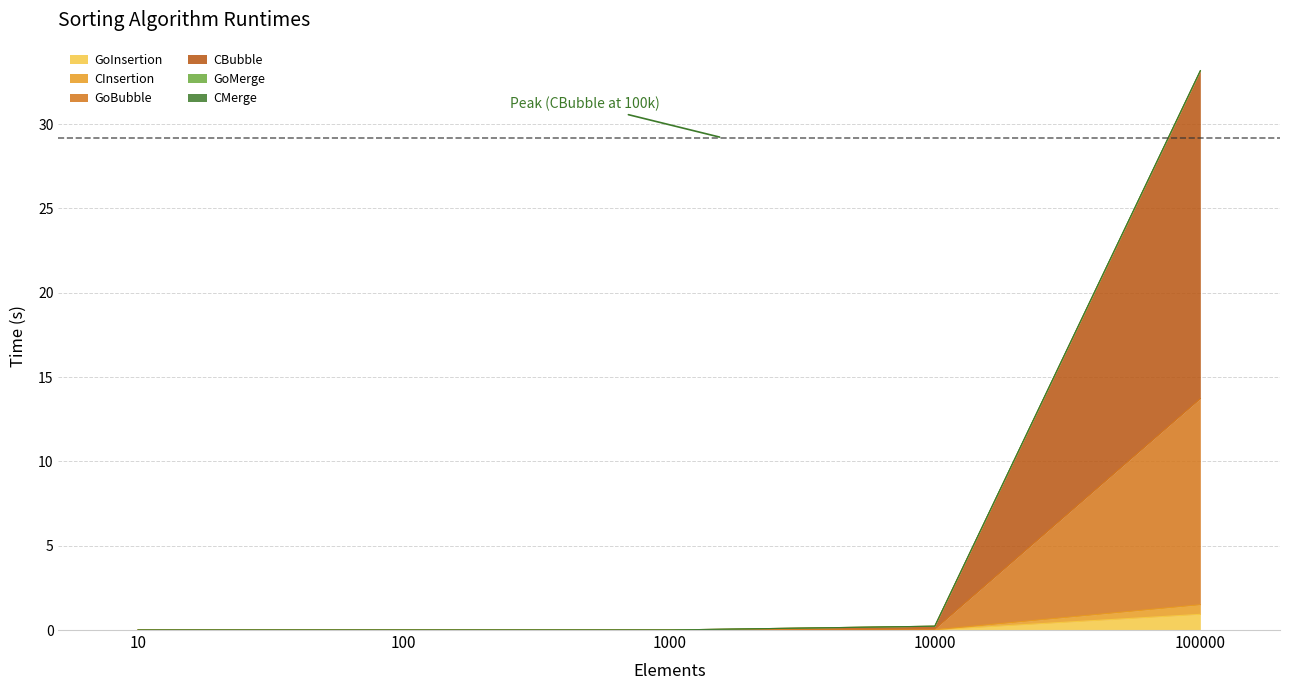

Which category has the highest value in the GoInsertion series?

100000